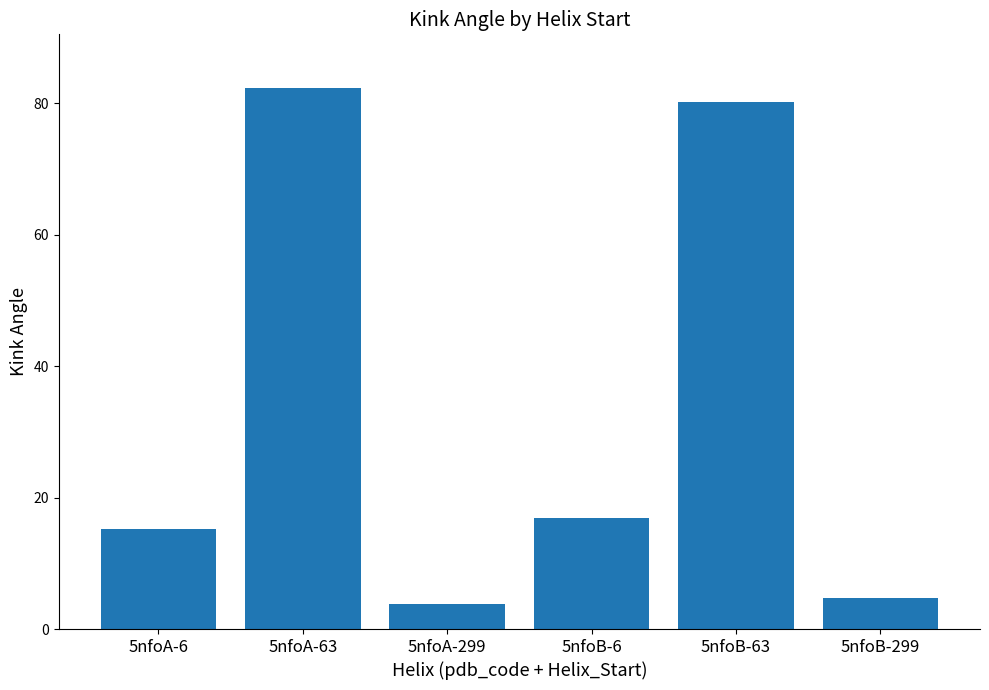

What is the value of the 3rd bar from the left?

3.9